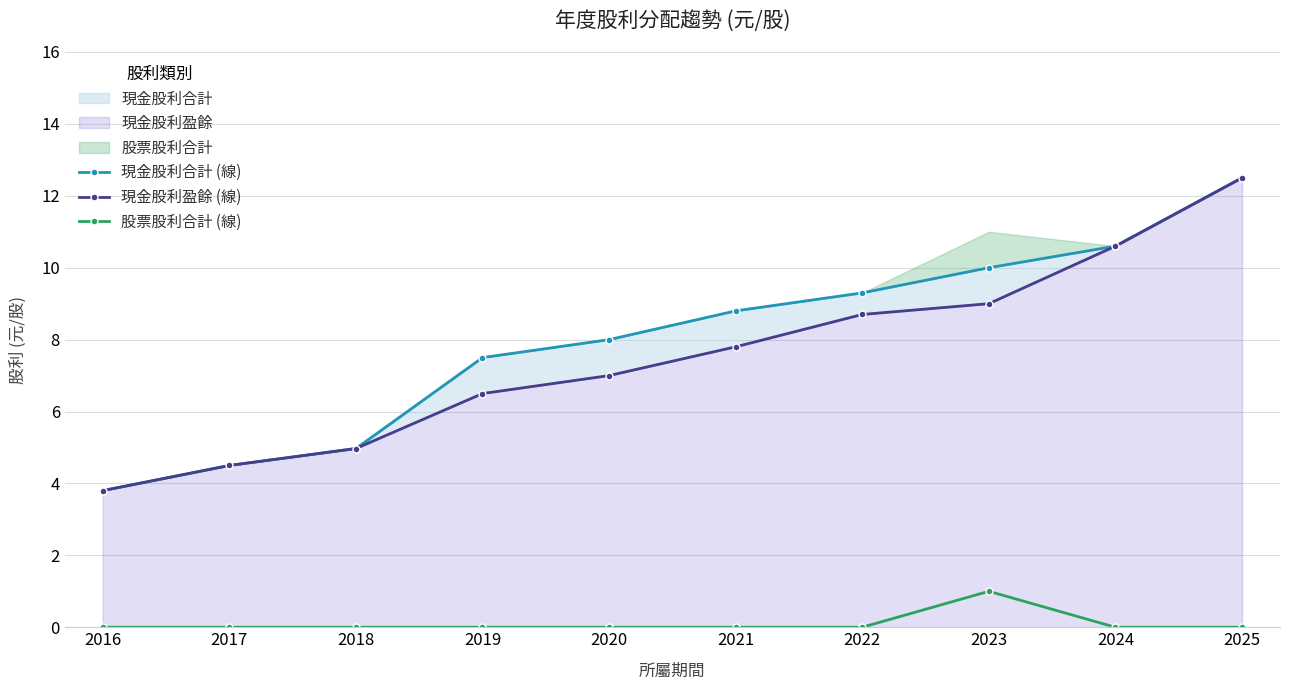

What is the difference between the highest and lowest values at 2018?

5.0